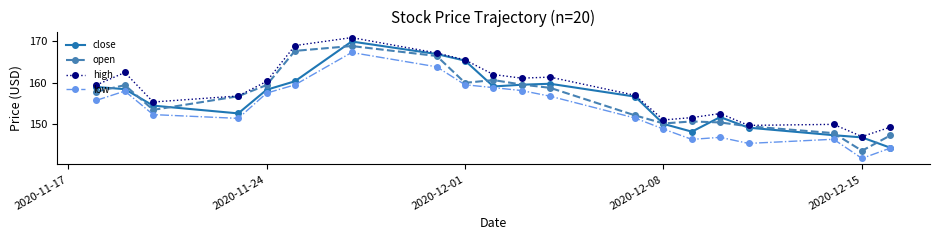

What is the minimum value for high?

147.1